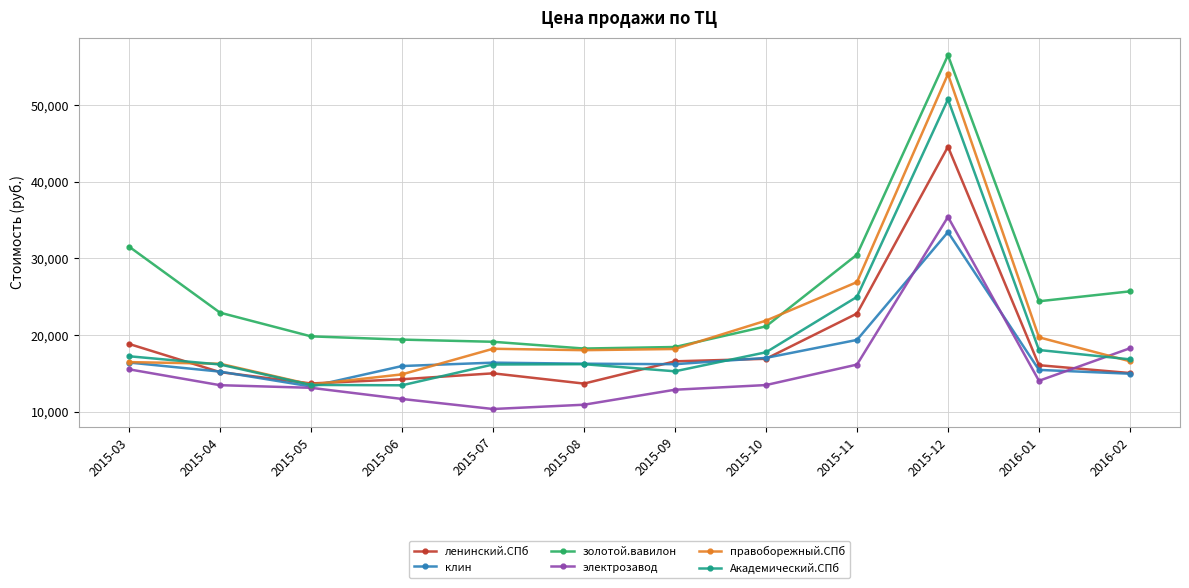

At which category is the sum across all series the highest?

2015-12